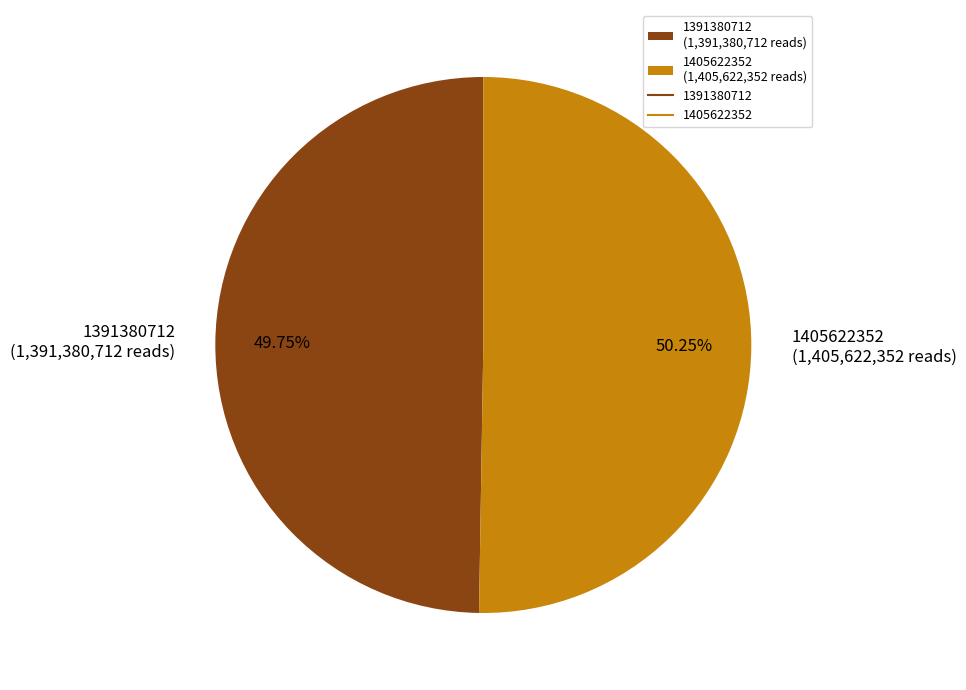

Is 1405622352 the majority of the pie?

Yes